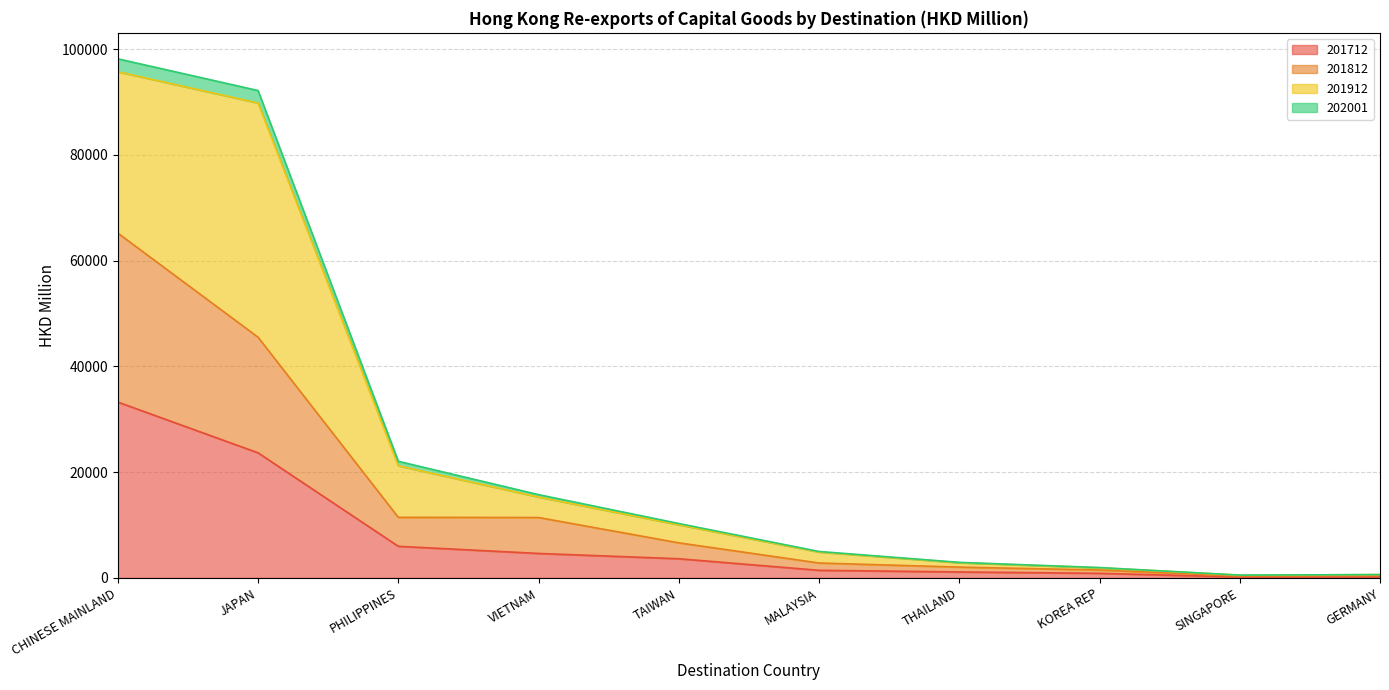

True or false: 202001 and 201712 intersect in this chart.

False